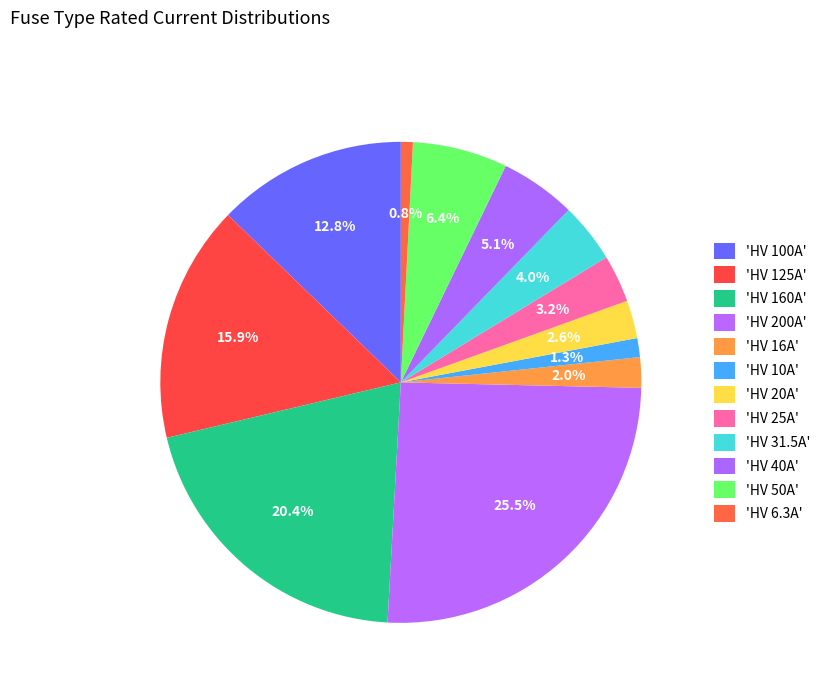

How many segments does this pie chart have?

12